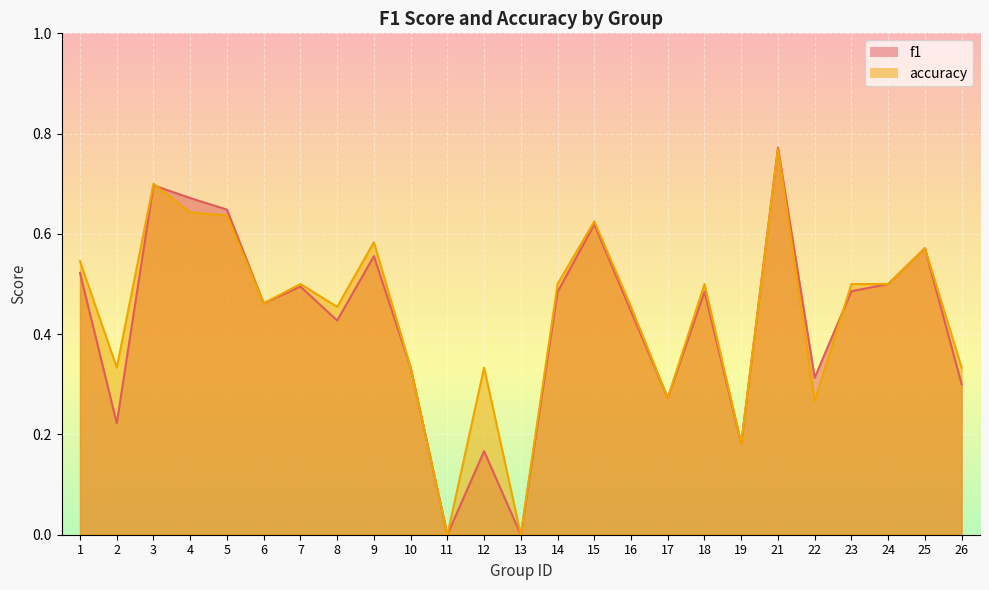

Is the value of f1 at 26 greater than the value of accuracy at 2?

No